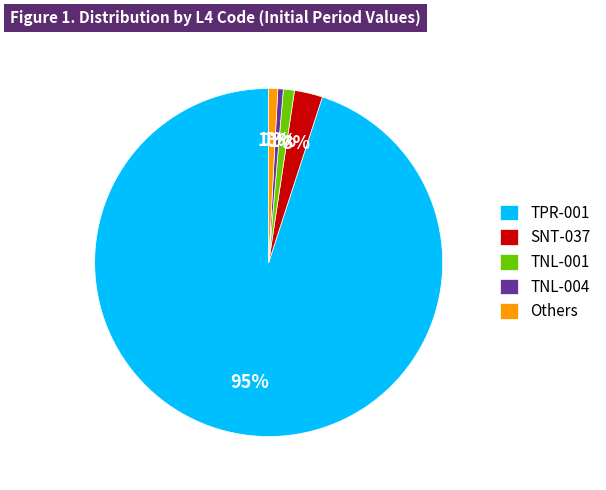

Which slice is the largest?

TPR-001